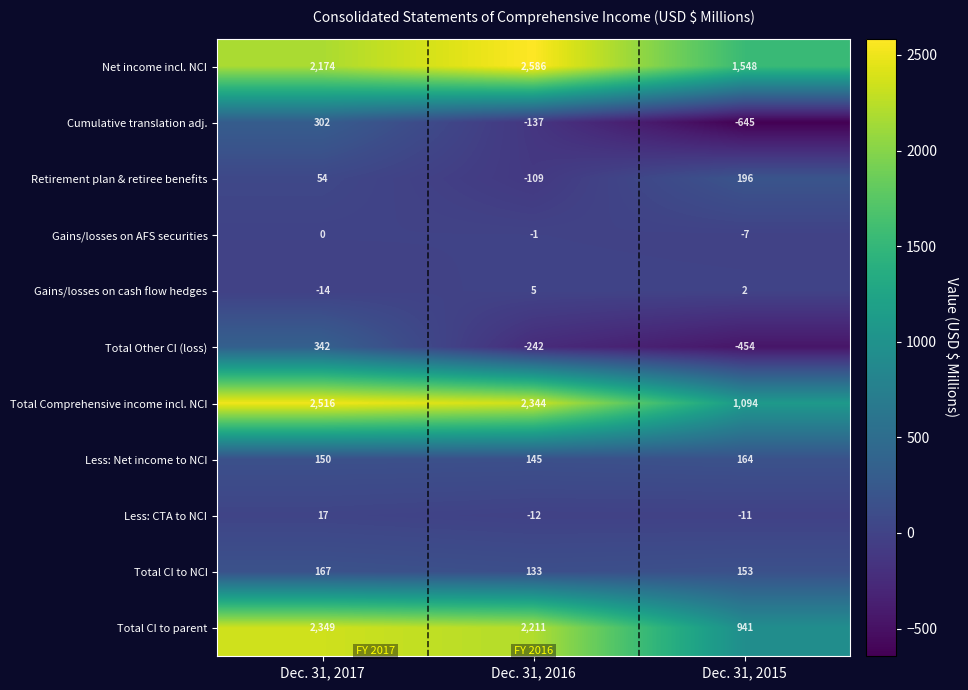

Which series changed the most between Dec. 31, 2016 and Dec. 31, 2015?

Total CI to parent